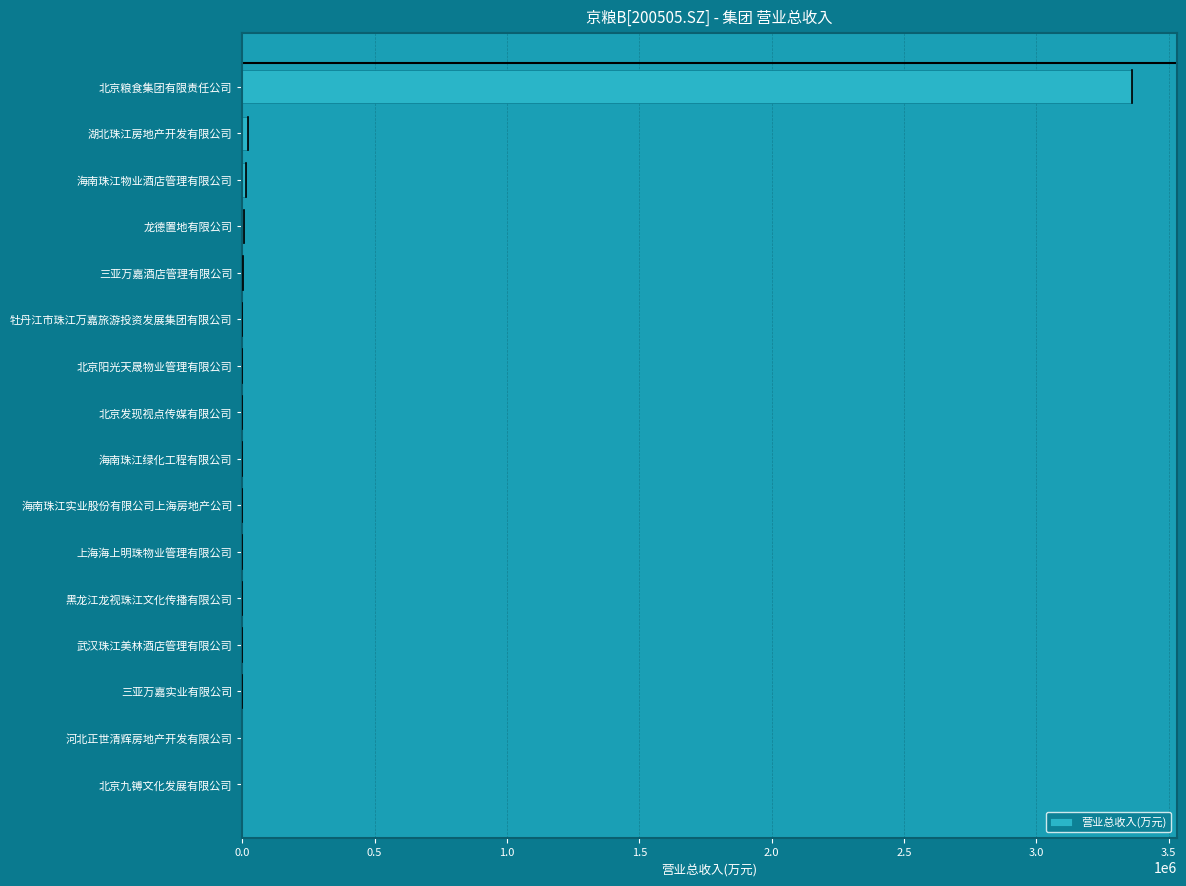

At which category does the chart reach its peak across all series?

北京粮食集团有限责任公司